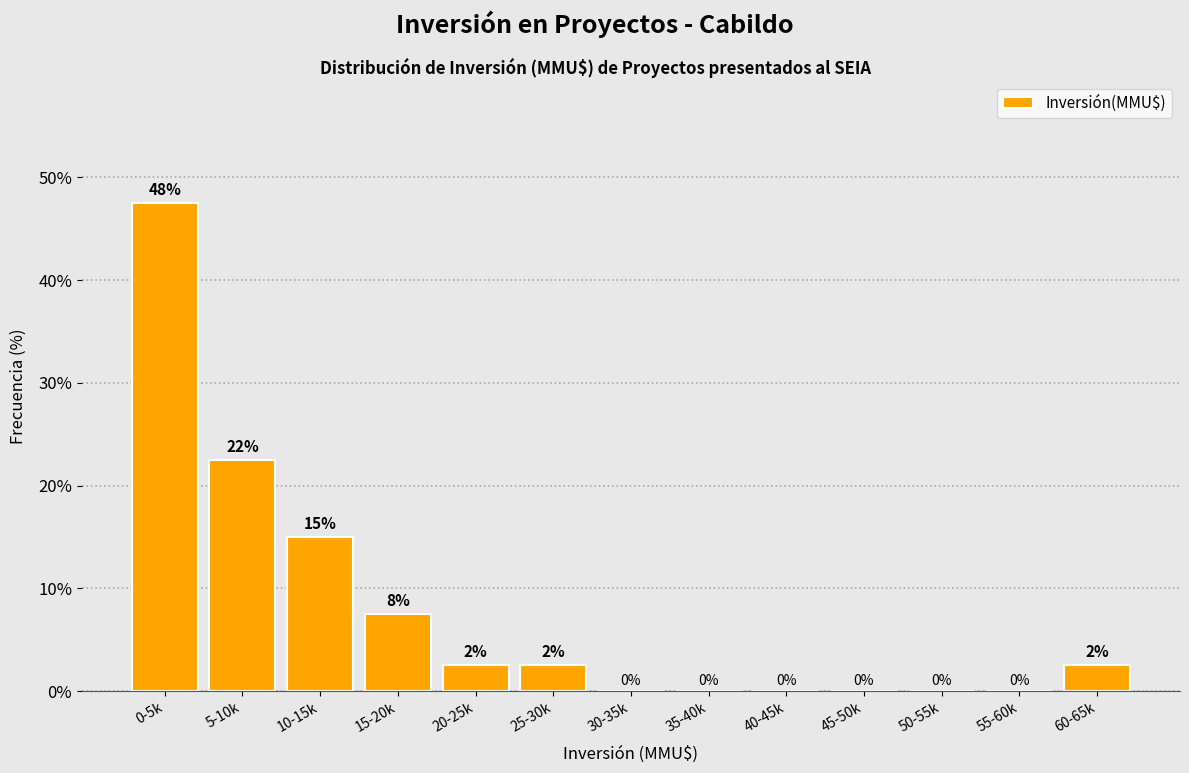

The chart shows a value of 0.0 at 40-45k. True or false?

True